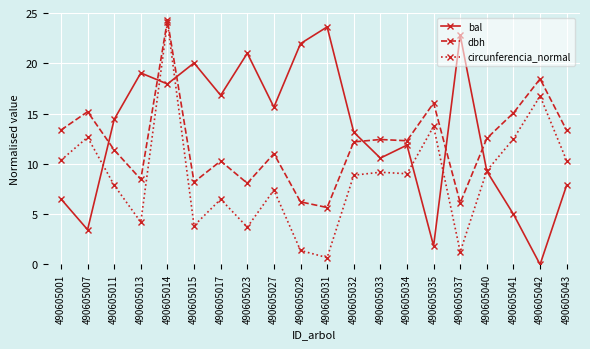

At which category is the sum across all series the highest?

490605014